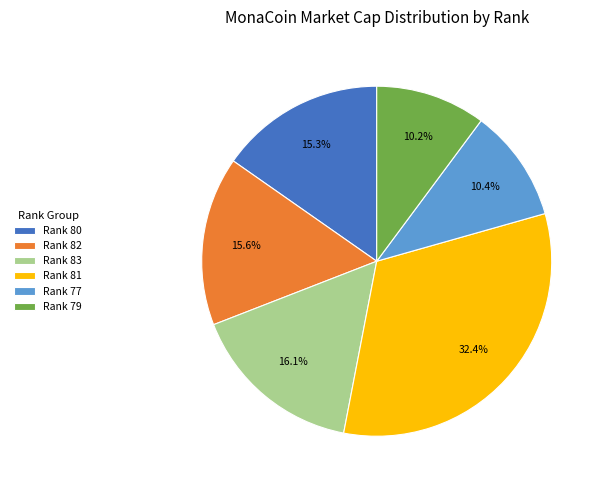

How many slices are in this pie chart?

6